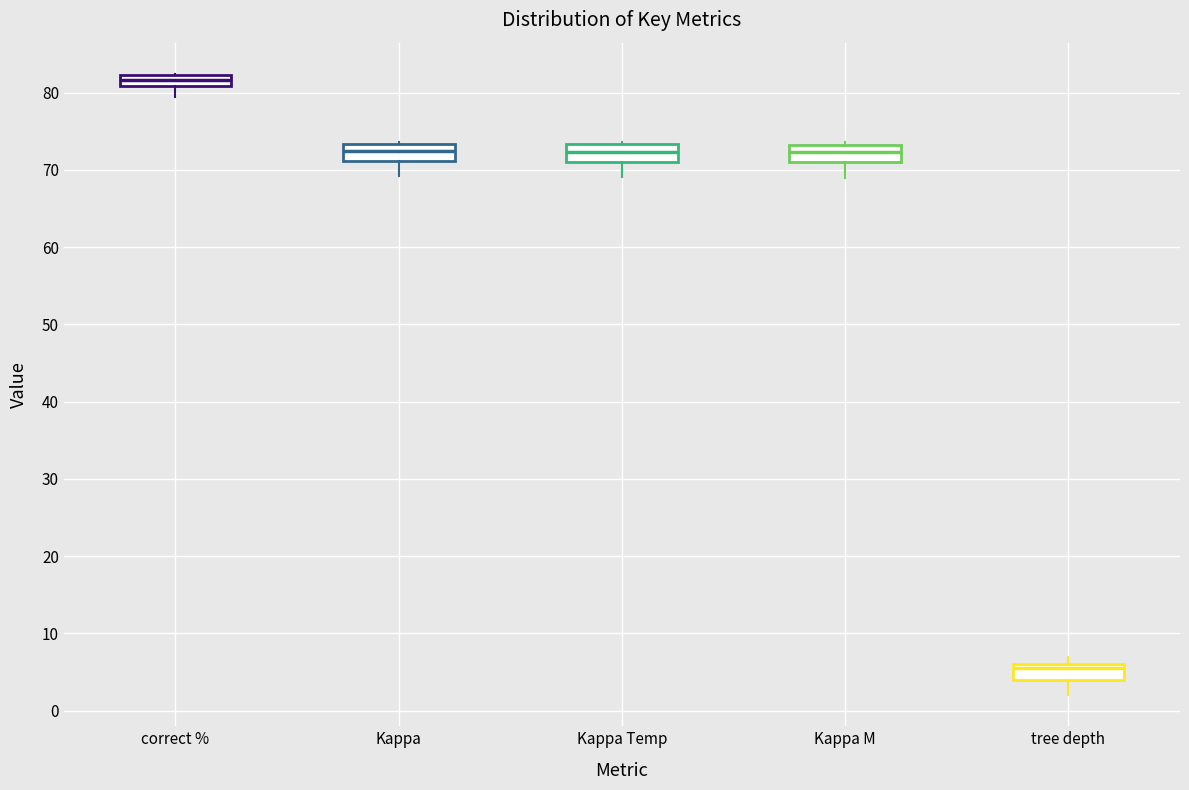

Where does the lower whisker of the box for Kappa M end on the y-axis? The values are not printed on the chart, so give them approximately, as read against the axis.

69